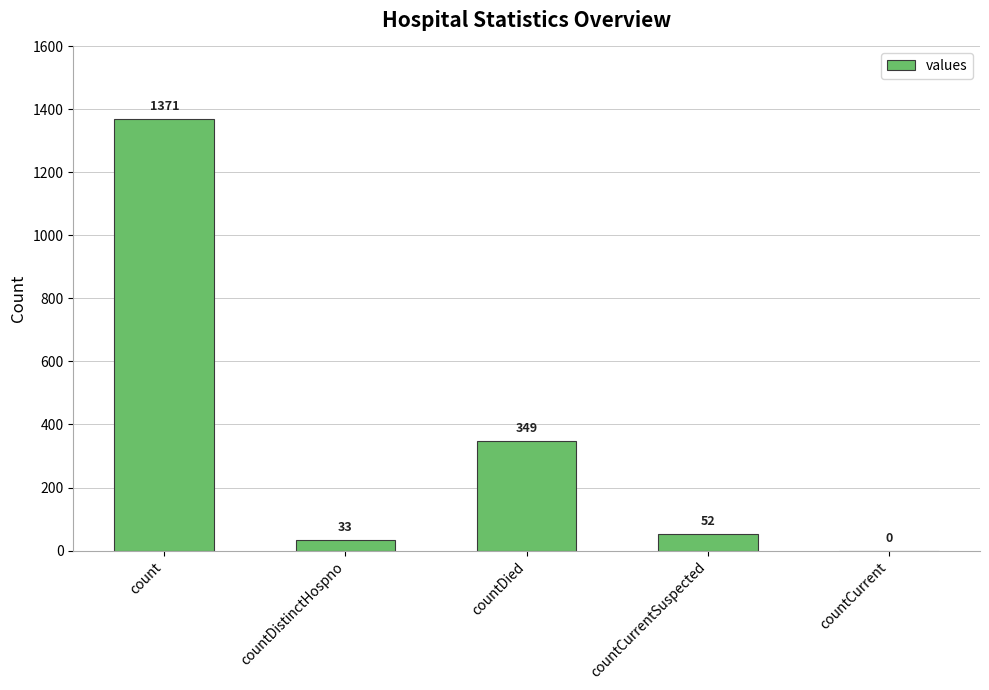

At which category does the chart reach its peak across all series?

count